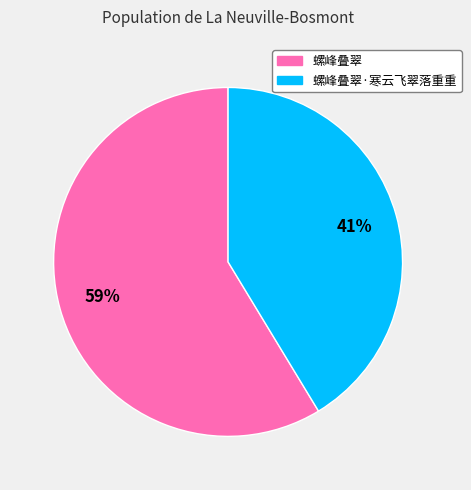

How many segments does this pie chart have?

2